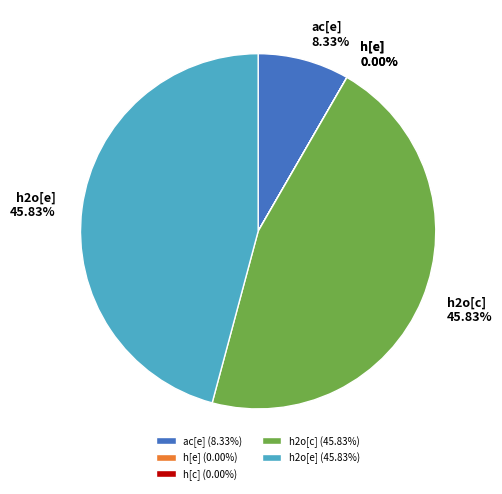

Does ac[e] represent more than half of the total?

No